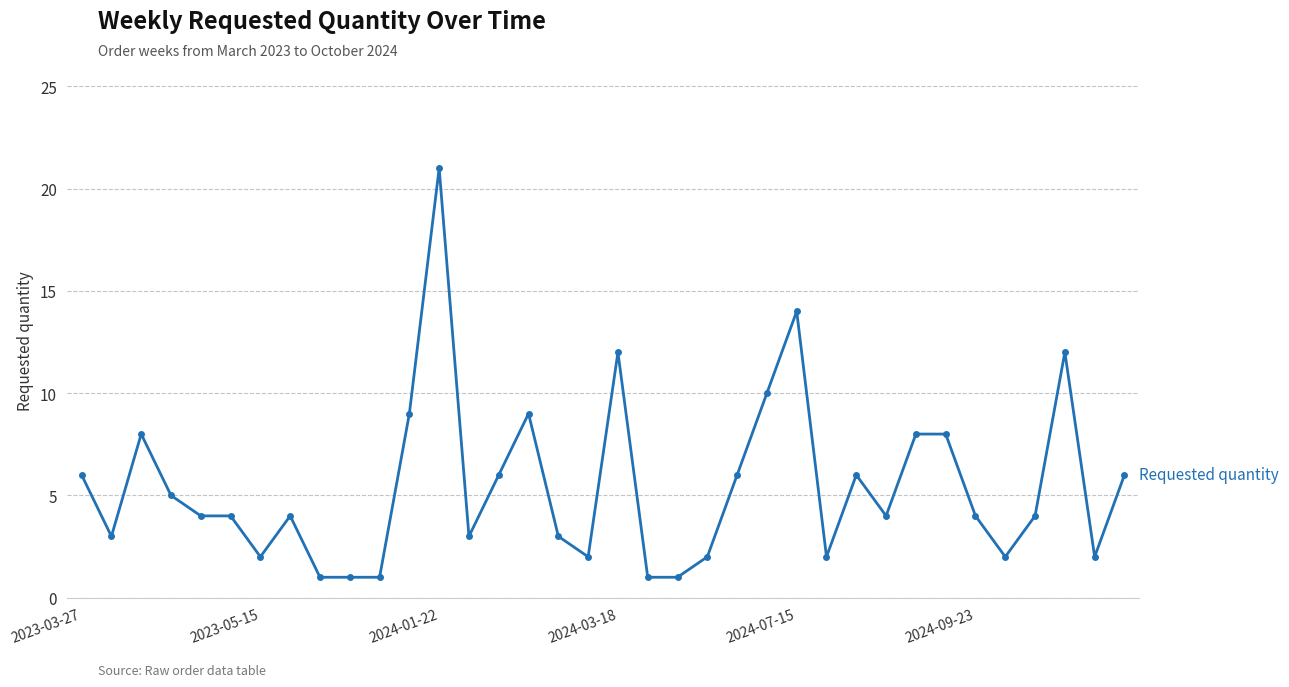

True or false: there are more than 1 points higher than both neighbors.

True